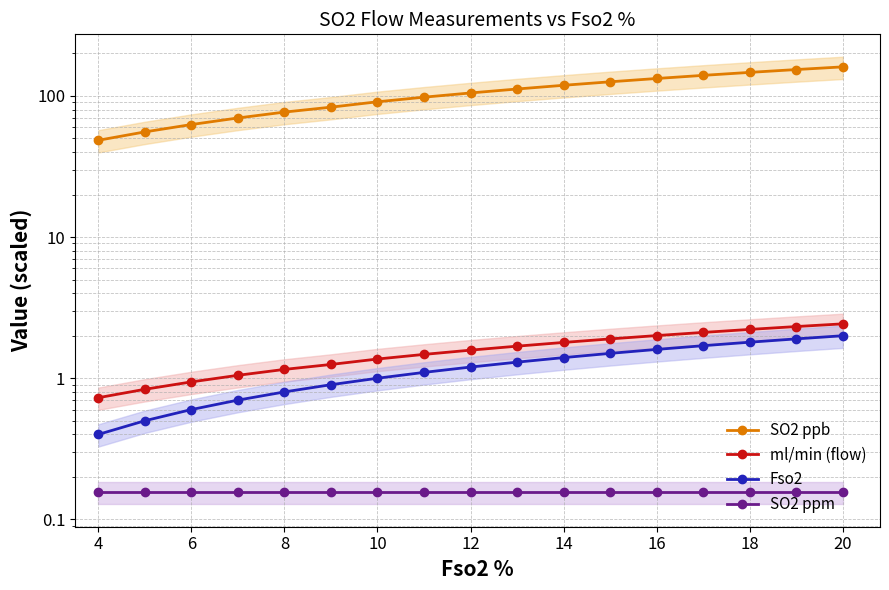

The value of SO2 ppm at 18 is 0.2. True or false?

False